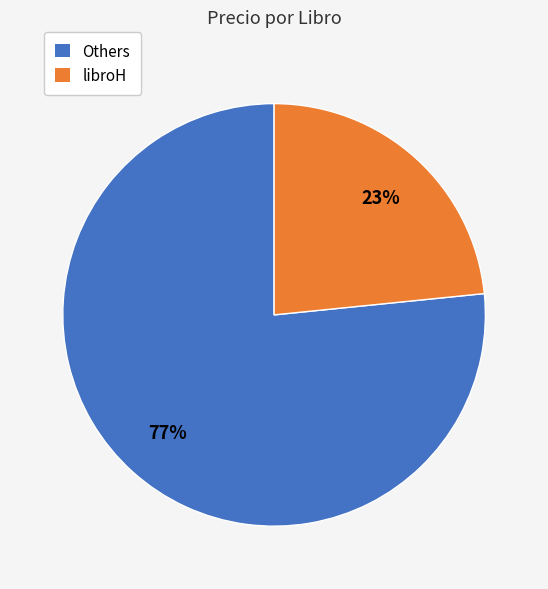

Does any single category account for the majority?

Yes